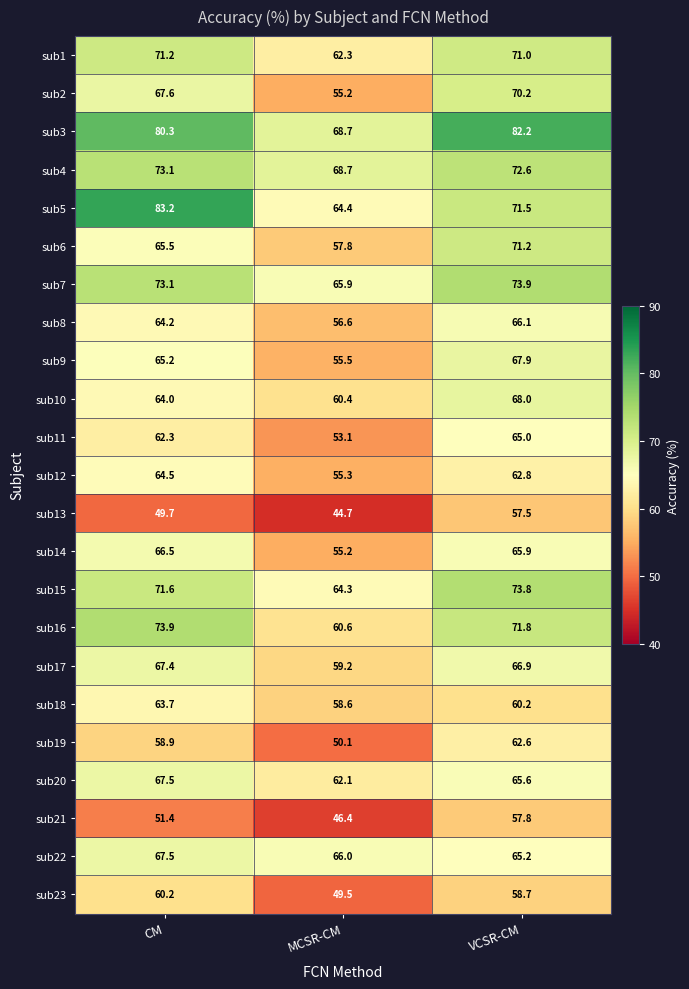

What is the average value of the sub7 series?

71.0